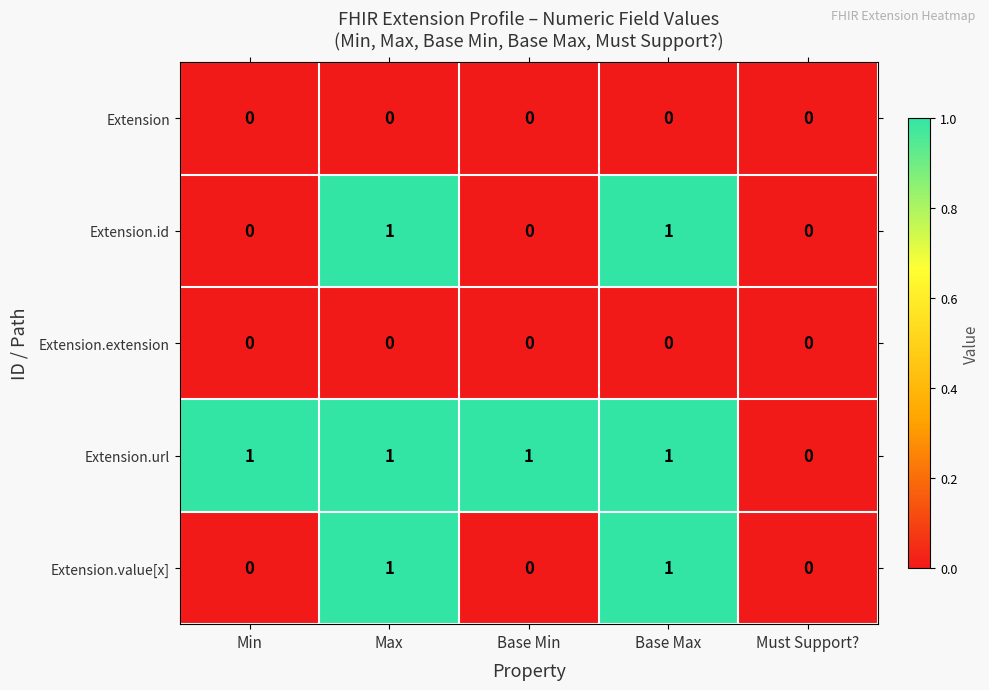

Reading left to right, what are all the values shown in this chart?

Extension: 0	0	0	0	0
Extension.id: 0	1	0	1	0
Extension.extension: 0	0	0	0	0
Extension.url: 1	1	1	1	0
Extension.value[x]: 0	1	0	1	0